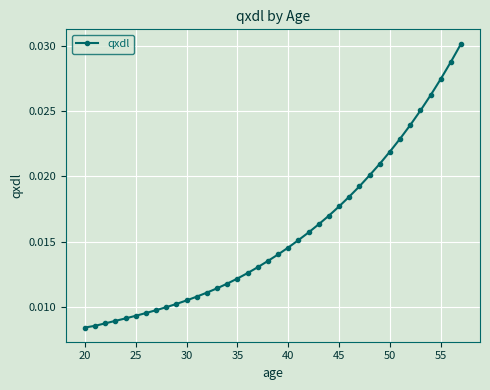

How many values are between 0 and 1?

38